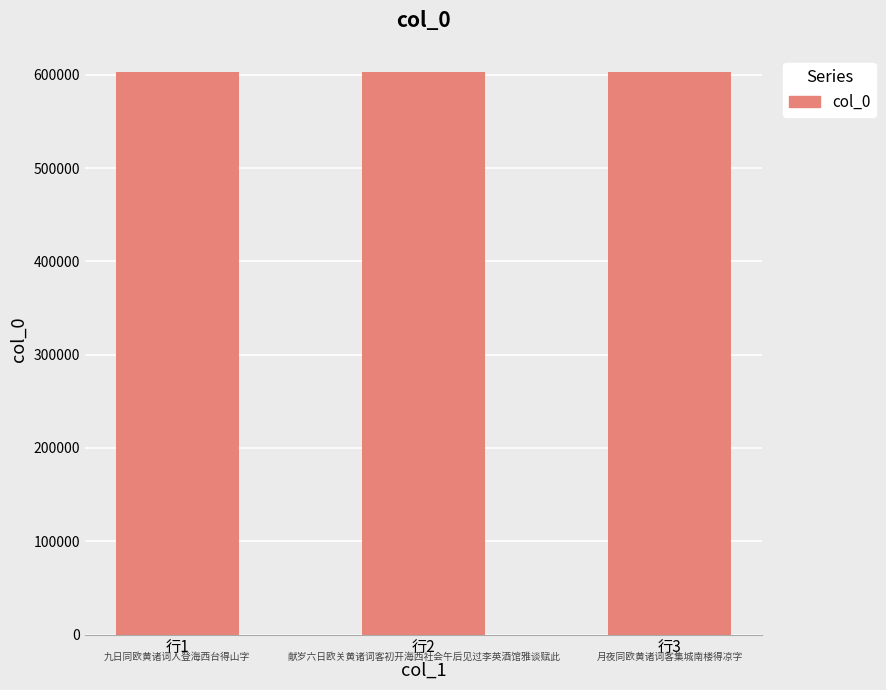

What is the sum of all values?

1808855